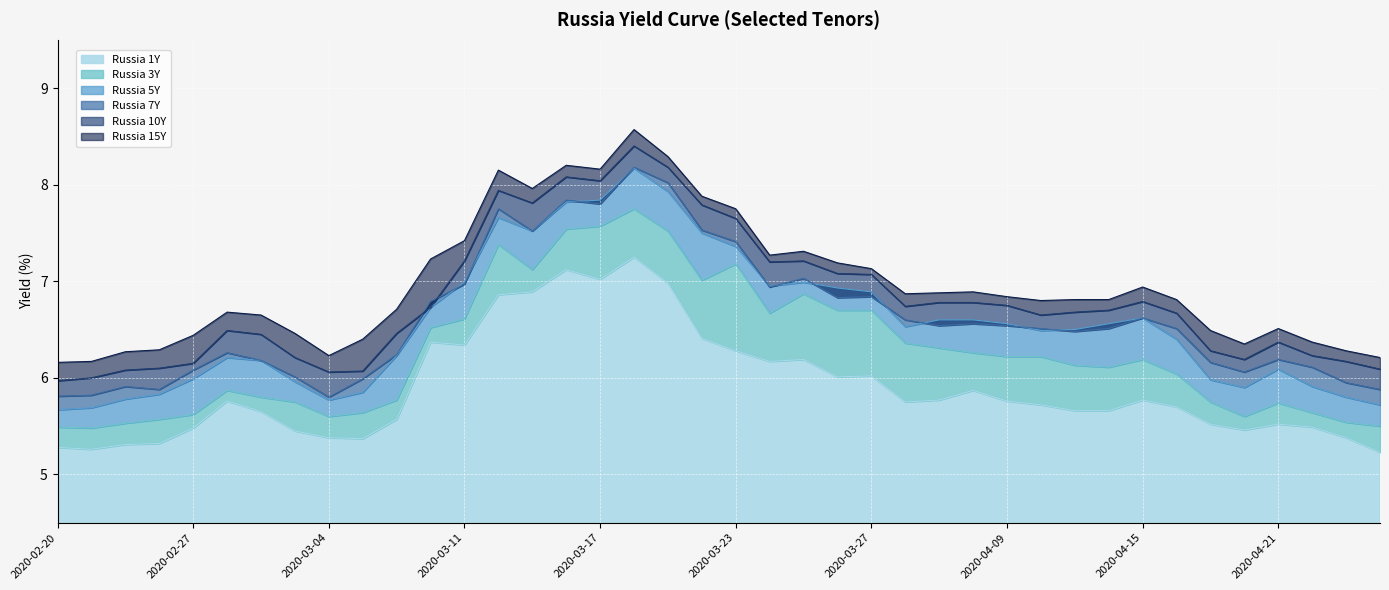

True or false: Russia 5Y and Russia 3Y intersect in this chart.

False